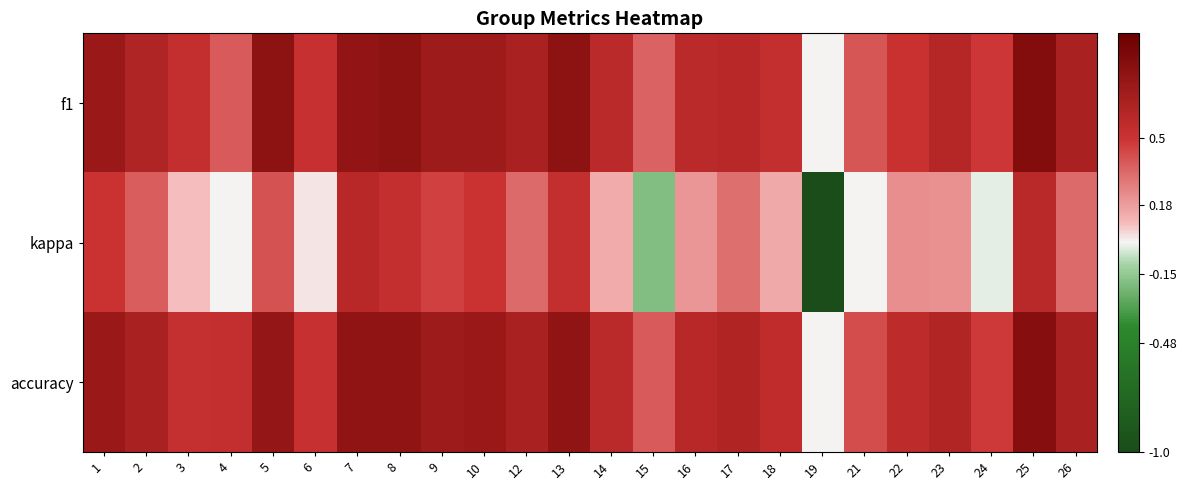

At which category is the sum across all series the highest?

25